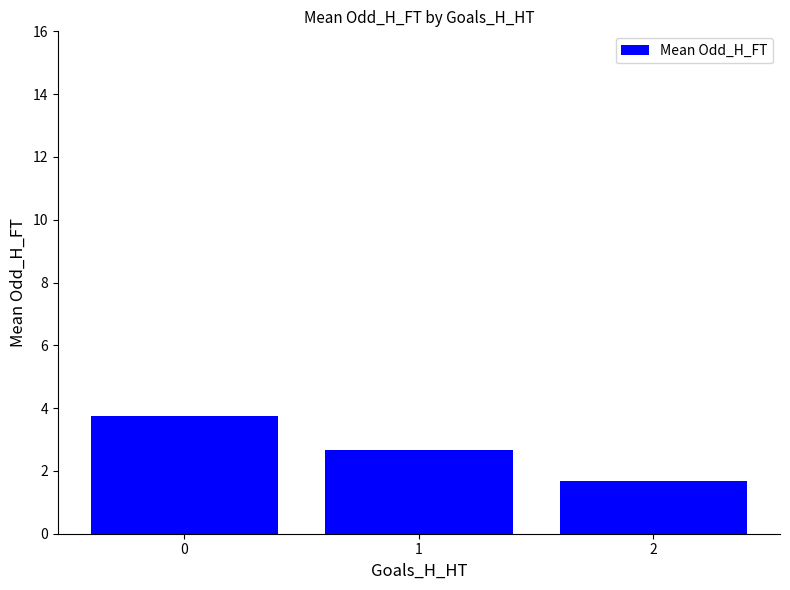

At which label is the value closest to 2?

2